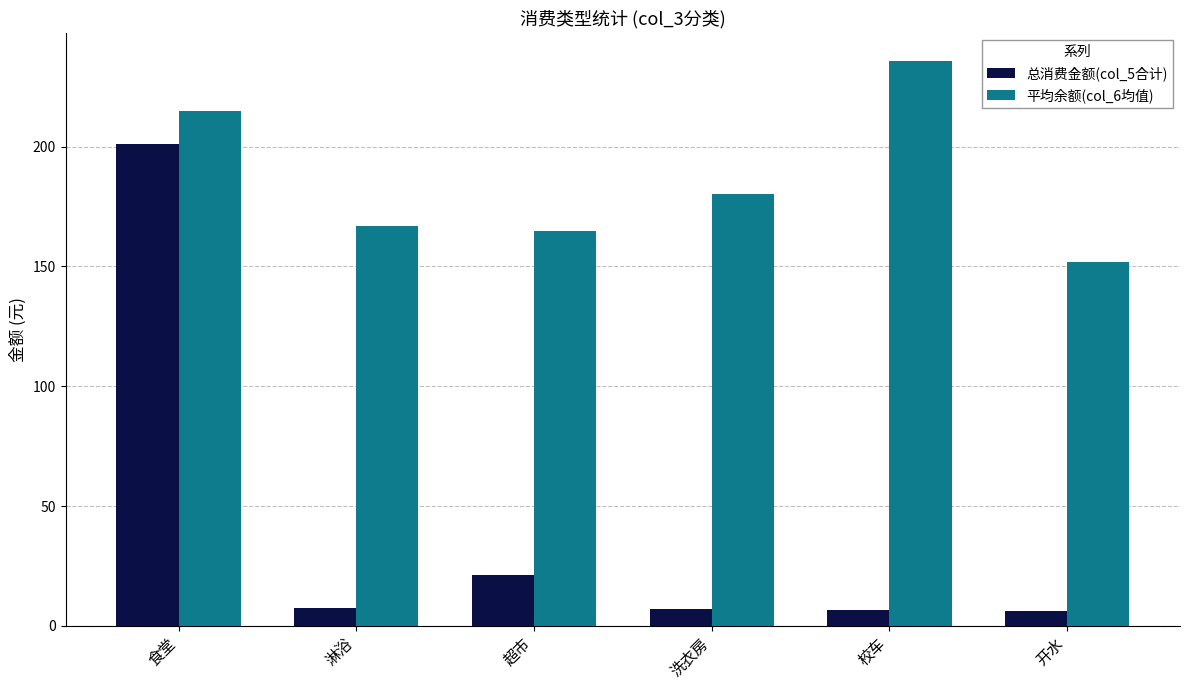

What is the sum of the 总消费金额(col_5合计) values at 食堂 and 开水?

207.4